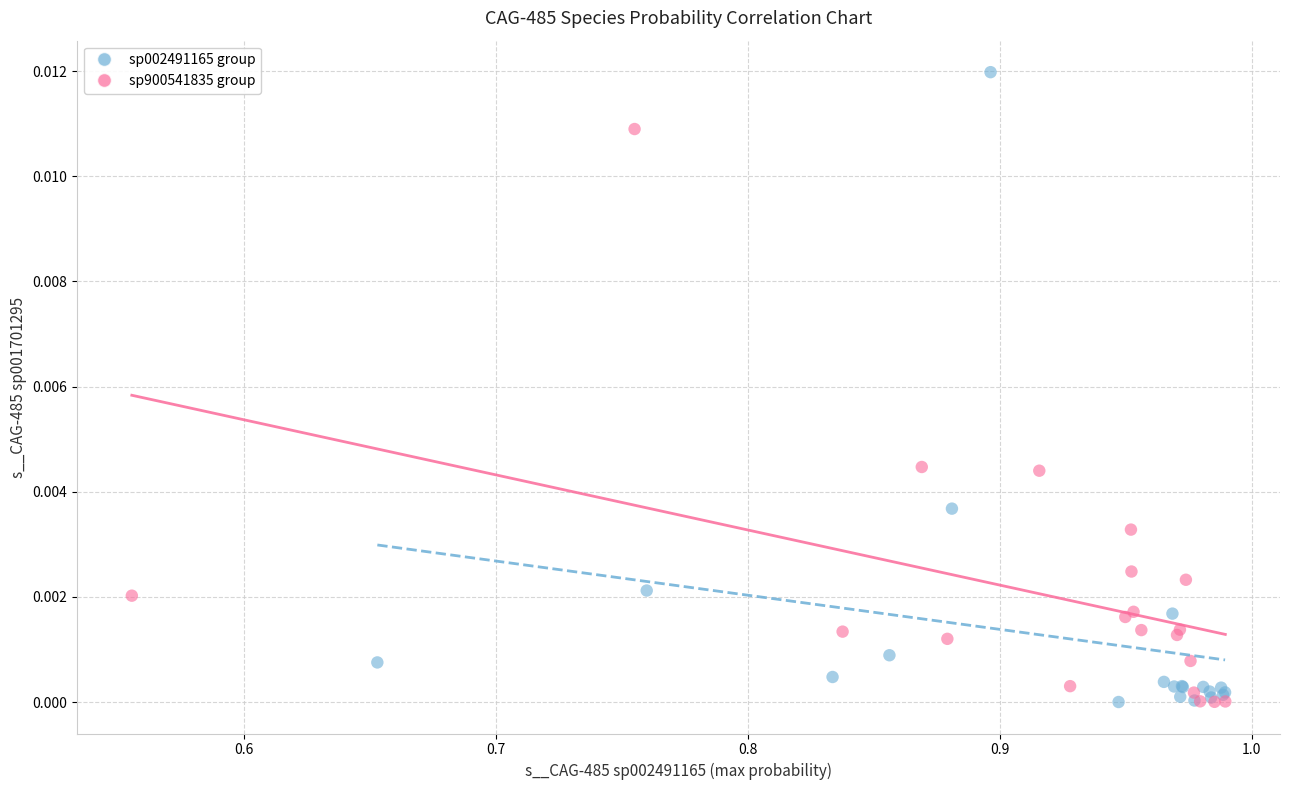

Which series contains the highest Y value?

sp002491165 group